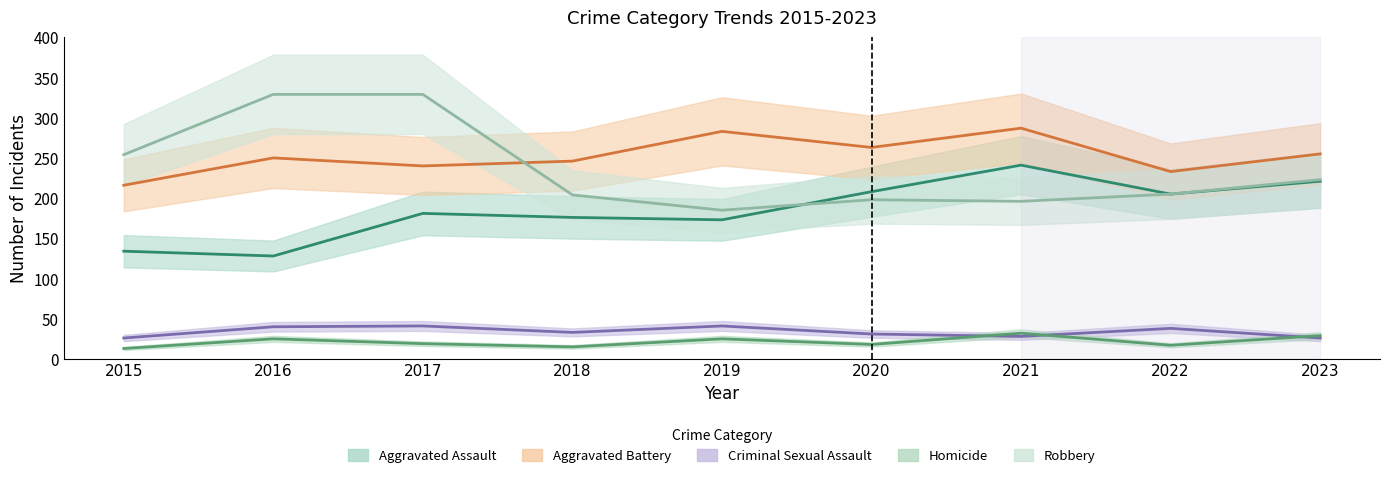

What is the difference between the second highest and second lowest values in the Criminal Sexual Assault series?

15